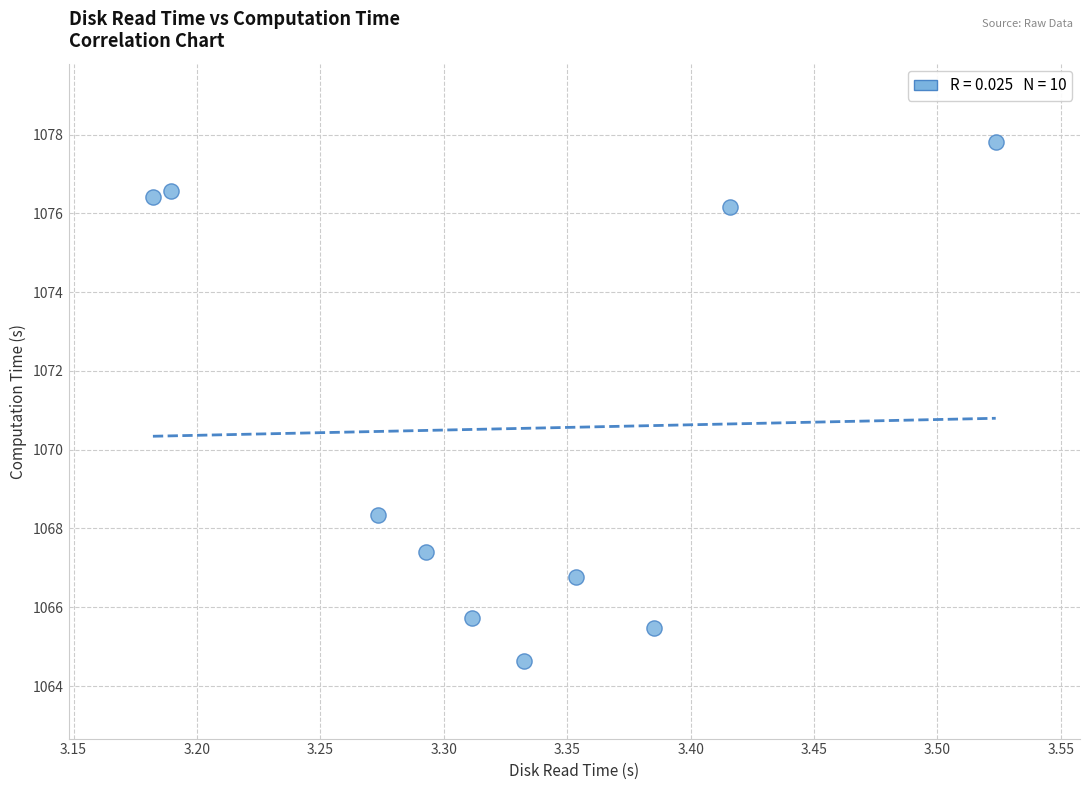

What is the average X value?

3.3